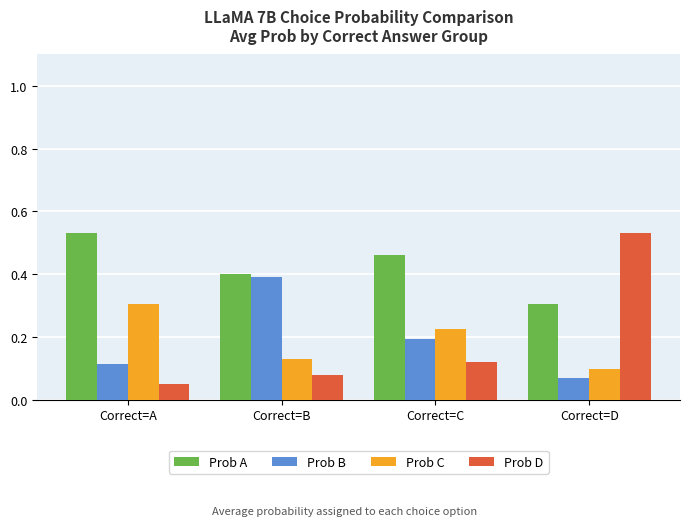

Which series has the largest total across all categories?

Prob A